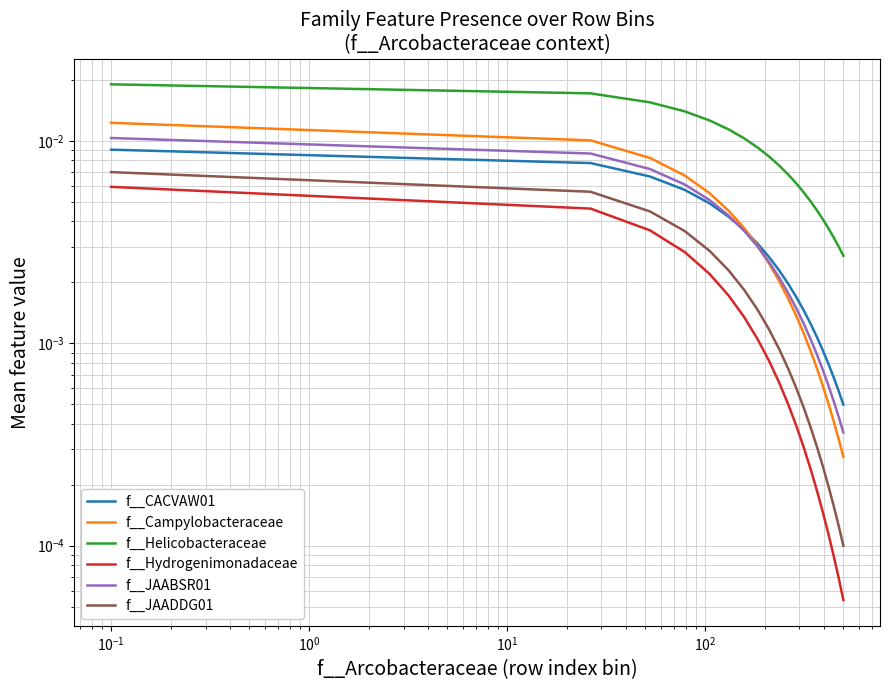

Is it true that f__Helicobacteraceae equals 0.0 at 13?

False